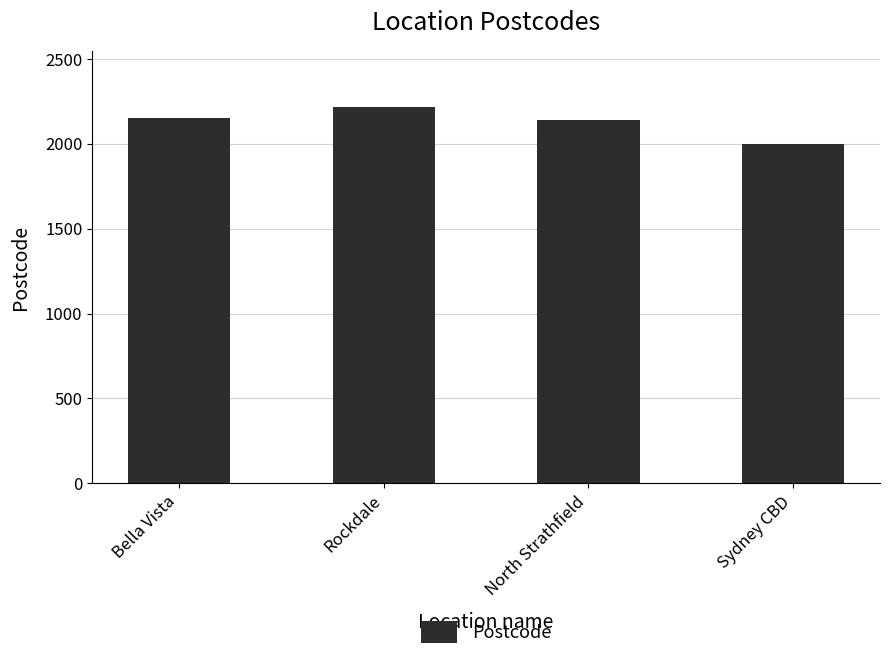

Which has a higher value, Sydney CBD or North Strathfield?

North Strathfield